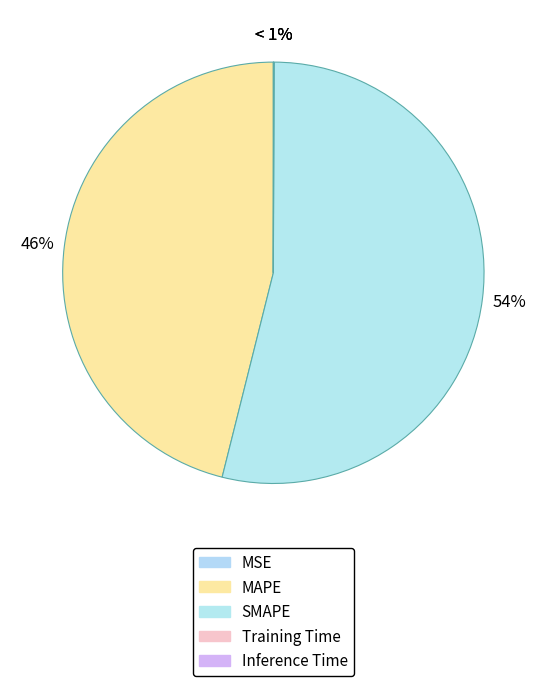

Is it true that MAPE is 52% of the pie?

False